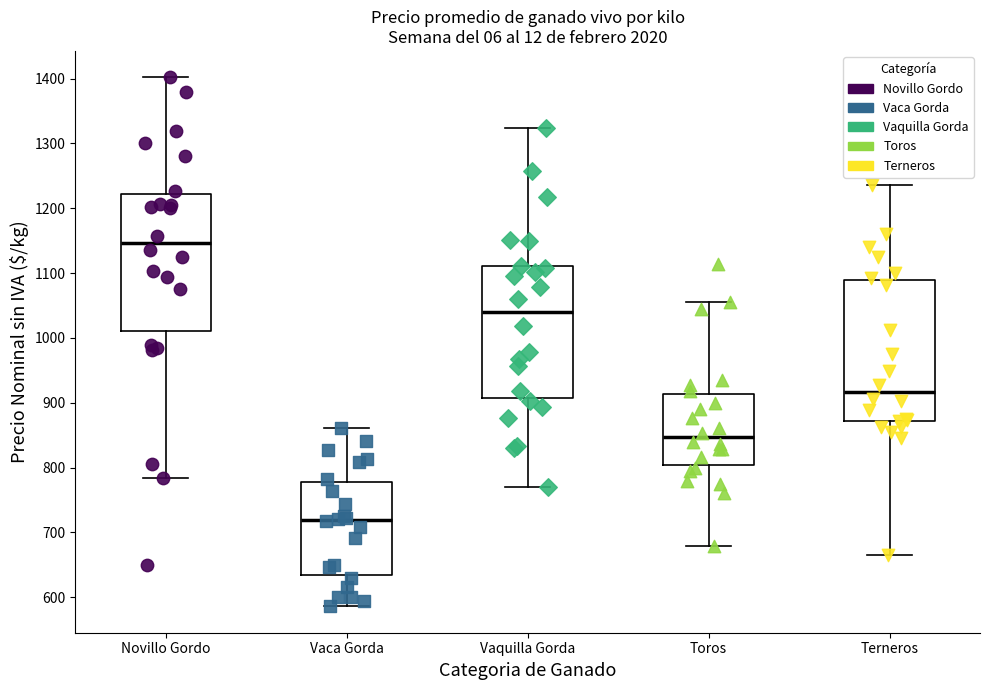

Reading left to right, transcribe this box plot: for each box, give where its median line is, the range the box spans, and where its two whiskers end, as read against the y-axis. The values are not printed on the chart, so give them approximately, as read against the axis.

Novillo Gordo: median 1150, box 1010 to 1220, whiskers 780 to 1400
Vaca Gorda: median 720, box 630 to 780, whiskers 590 to 860
Vaquilla Gorda: median 1040, box 910 to 1110, whiskers 770 to 1320
Toros: median 850, box 800 to 910, whiskers 680 to 1060
Terneros: median 920, box 870 to 1090, whiskers 670 to 1240